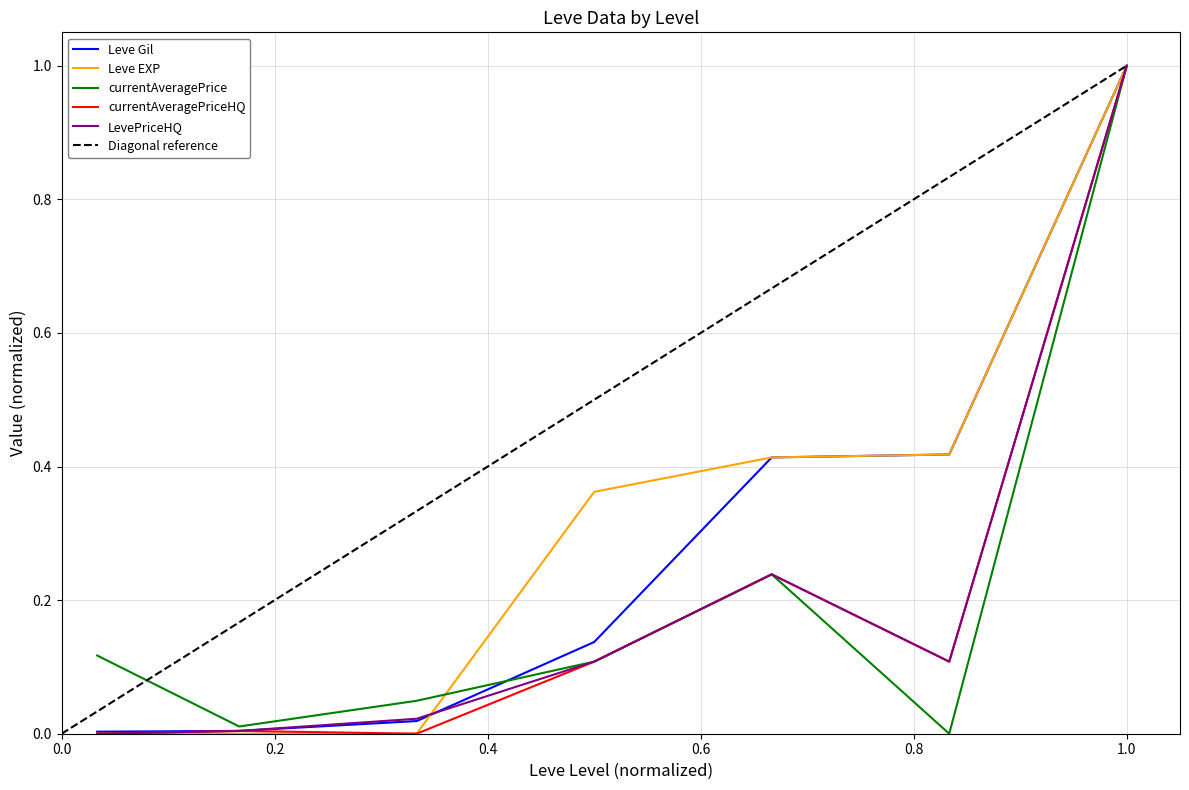

What is the value of the LevePriceHQ point at the 6th from the left?

0.1